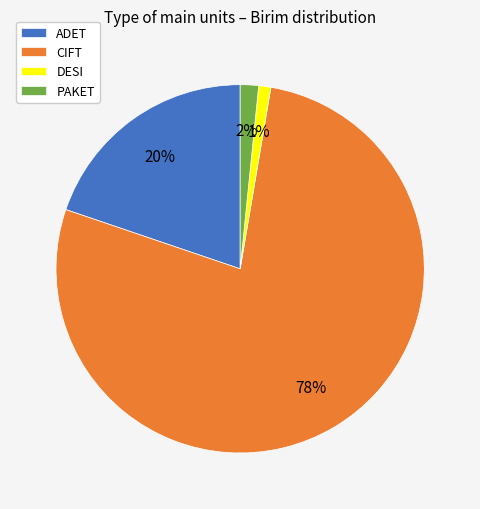

Which slice represents more than half of the pie?

CIFT